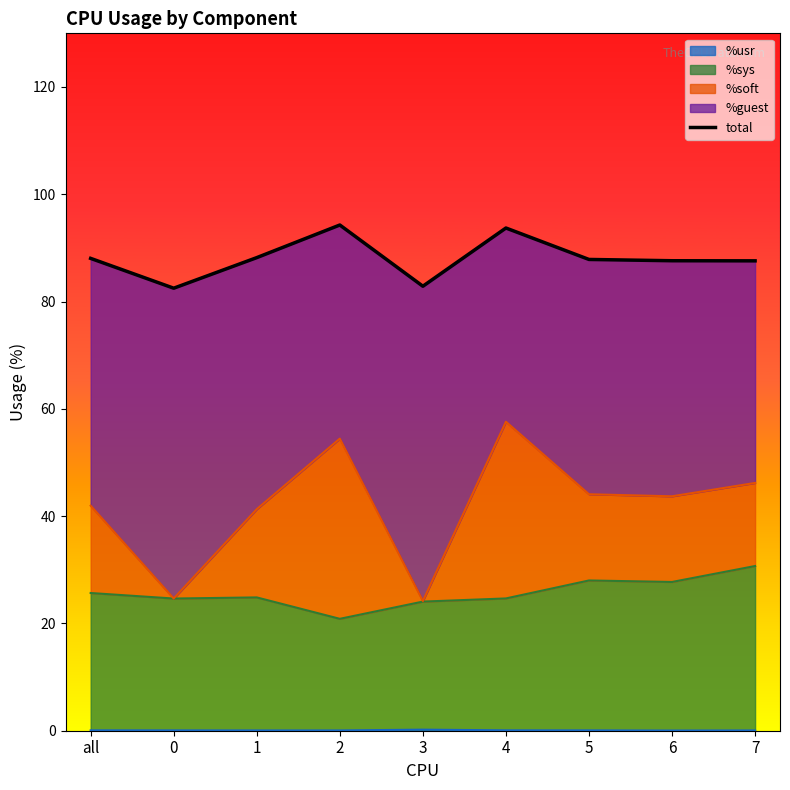

What is the label of the 1st point from the right?

7